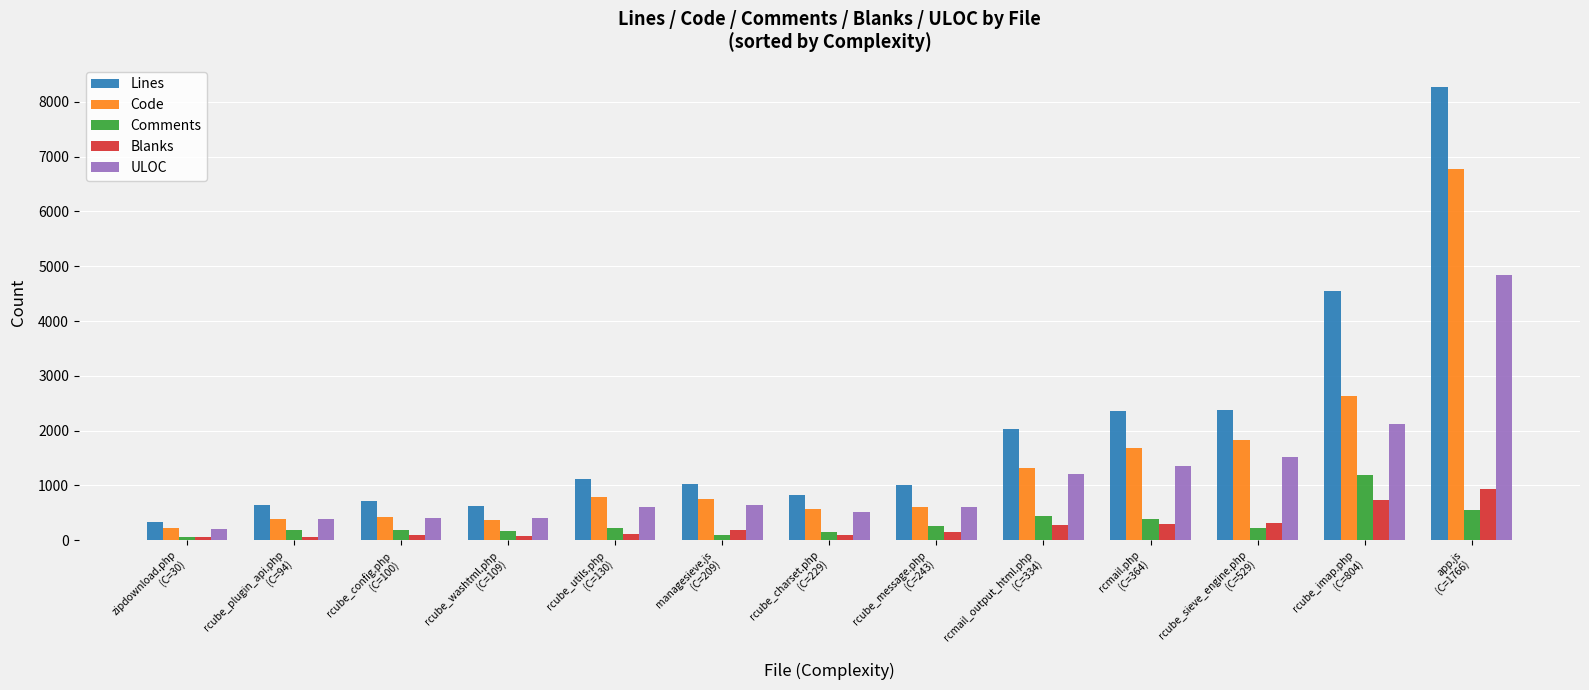

Which series has the widest spread of values?

Lines